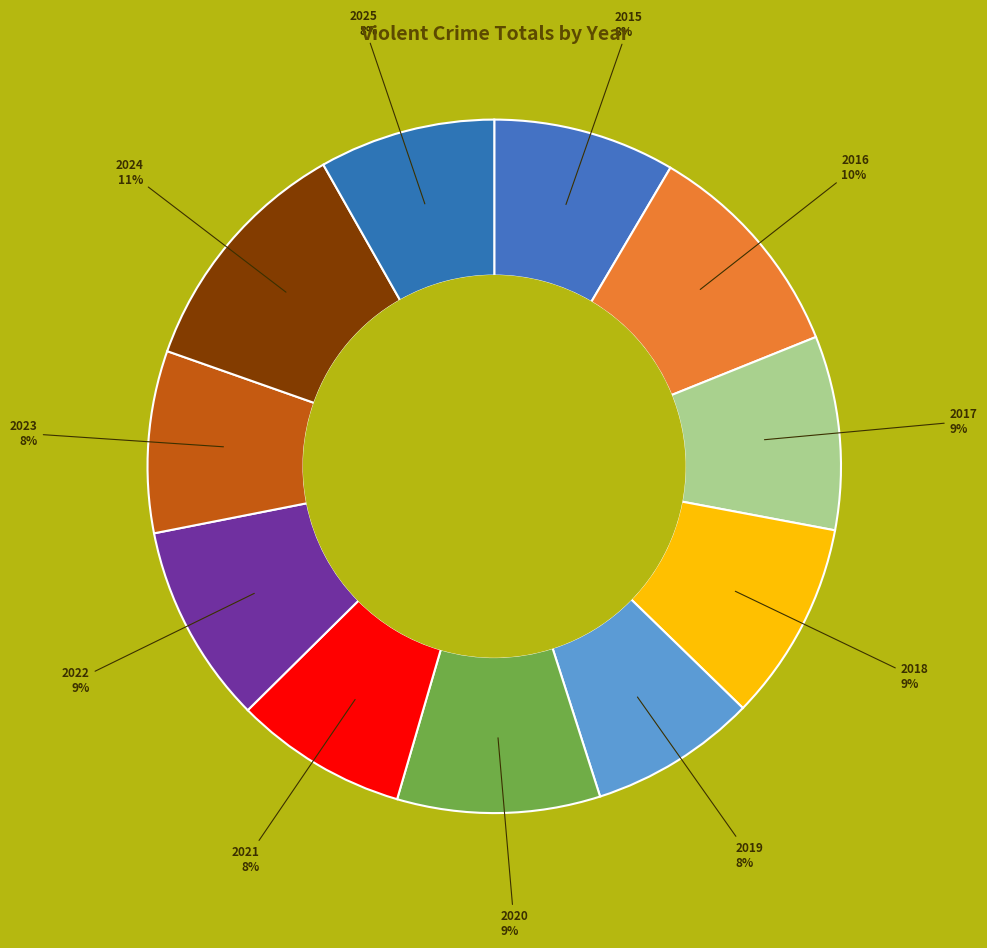

Rank the categories by value from highest to lowest.

2024, 2016, 2020, 2018, 2022, 2017, 2015, 2023, 2025, 2021, 2019